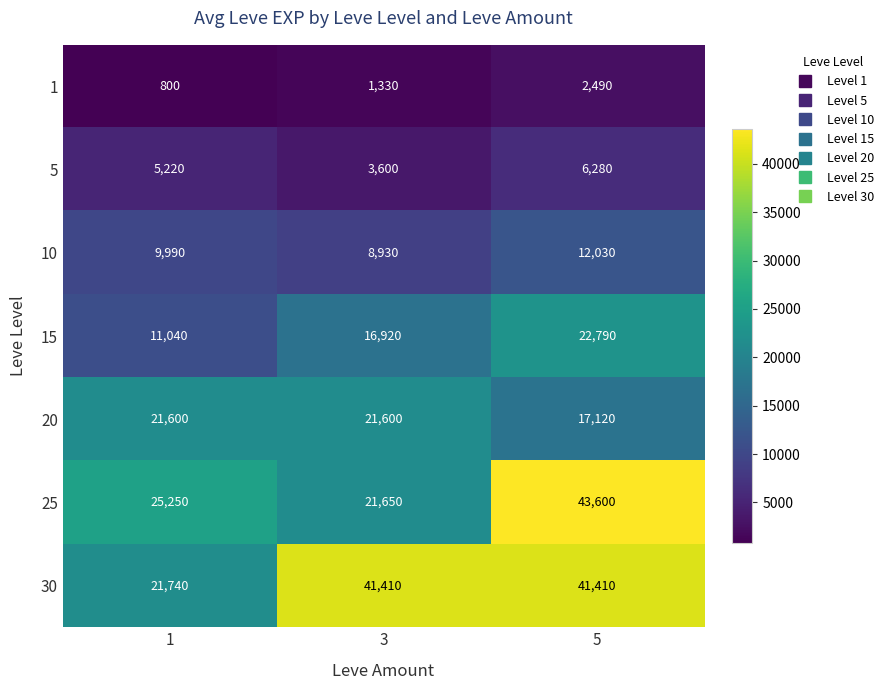

How many values in the 20 series are below 21600?

1